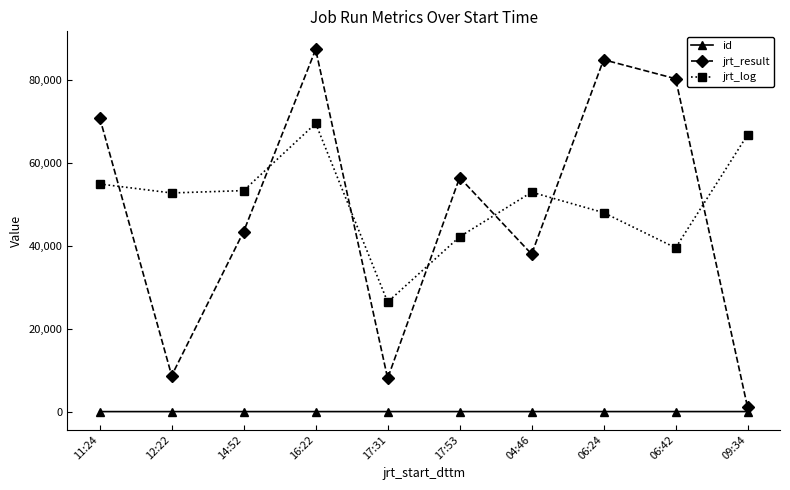

Between which two adjacent categories do jrt_log and jrt_result first intersect?

11:24 and 12:22